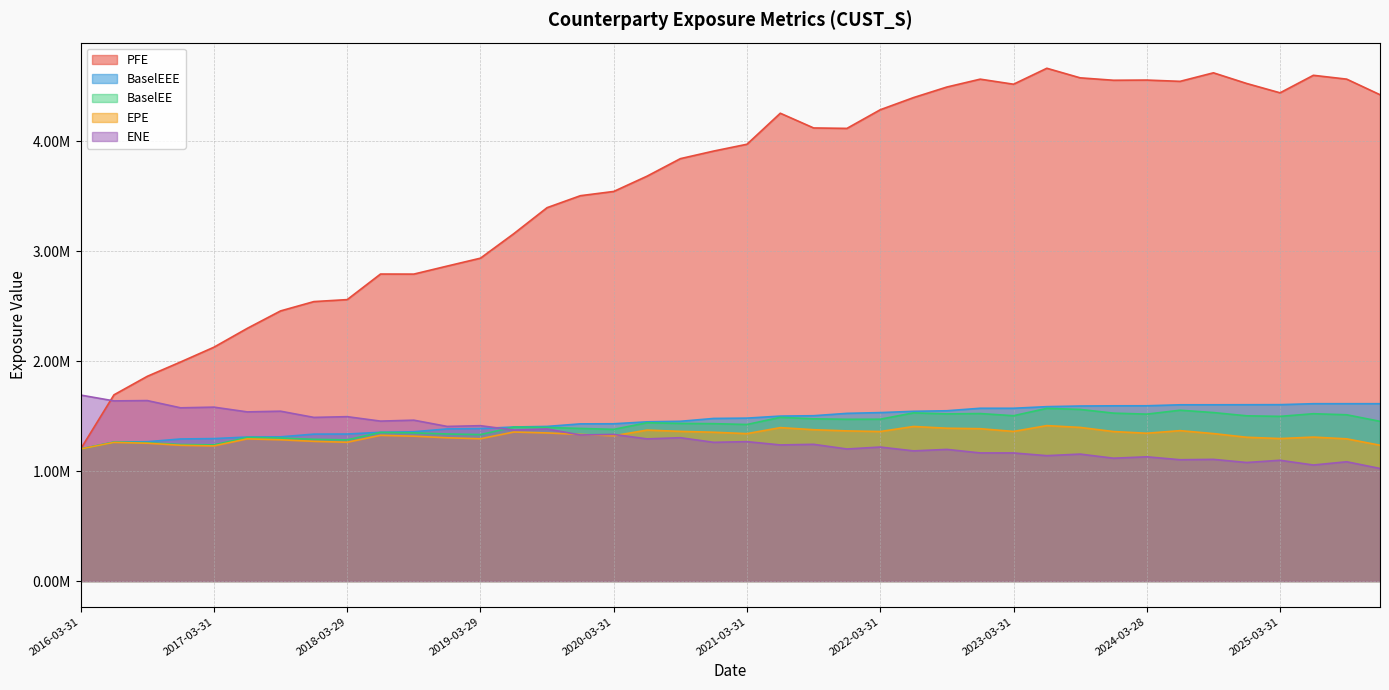

Is it true that PFE equals 958904.2 at 2023-06-30?

False